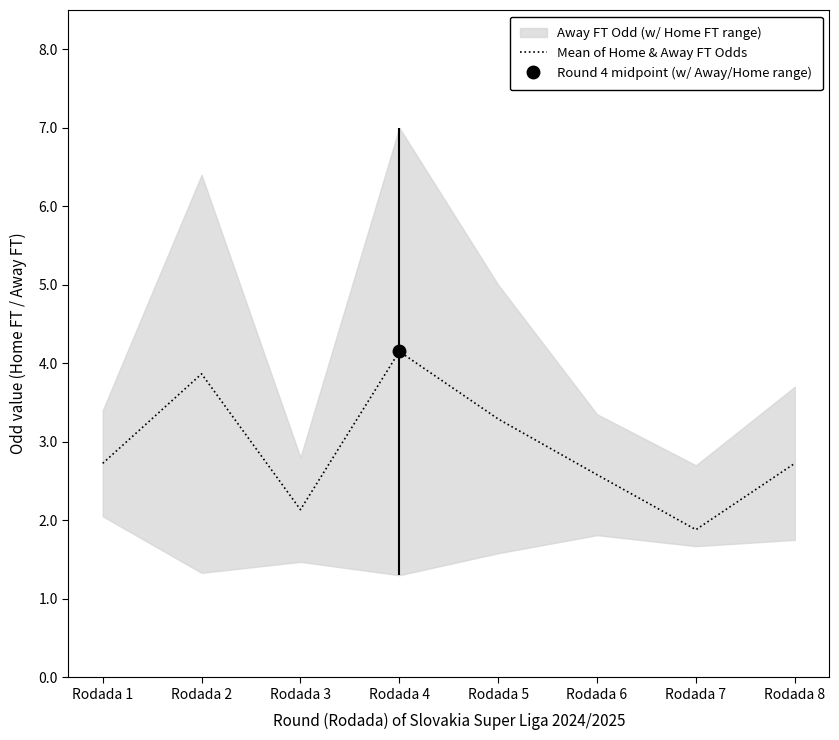

At which category does the data reach its first local valley?

Rodada 3